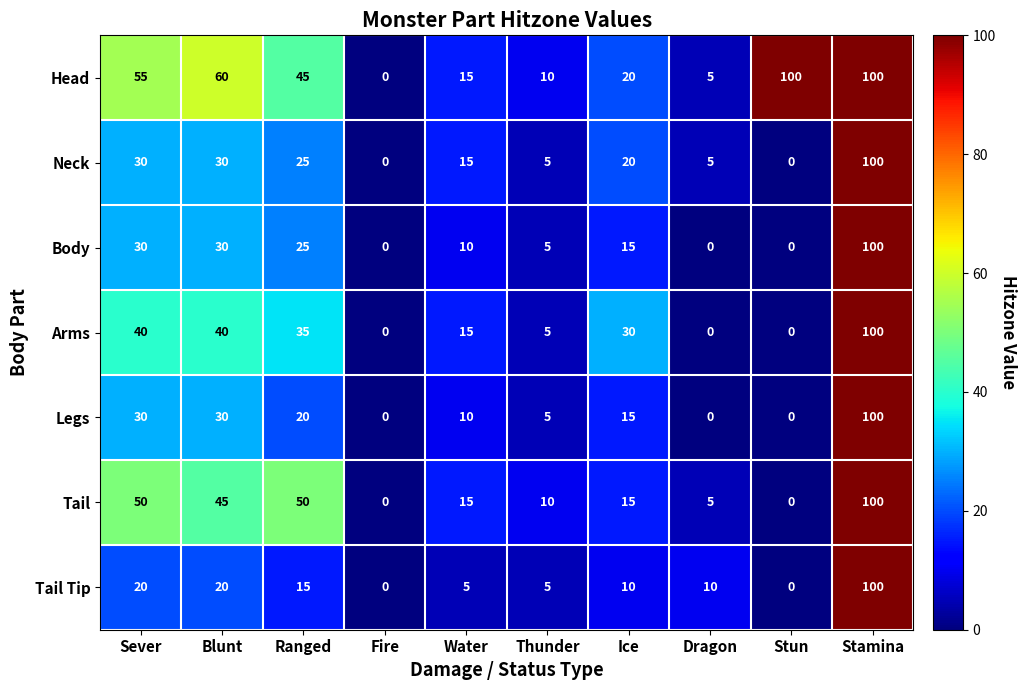

At which label does Body reach its peak?

Stamina